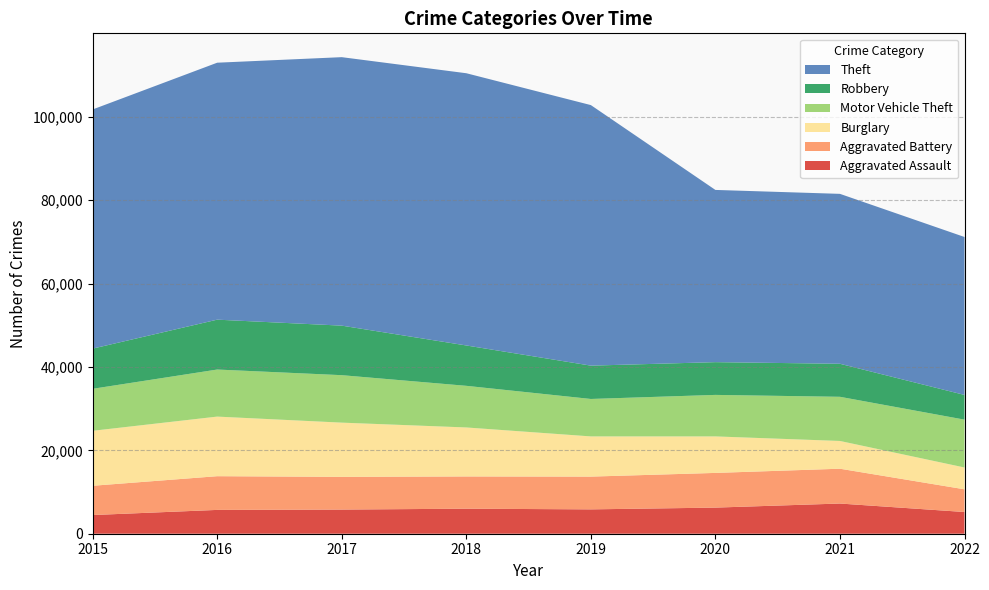

Reading left to right, transcribe all the data shown in this chart.

Aggravated Assault: 2015=4480	2016=5712	2017=5793	2018=6001	2019=5840	2020=6263	2021=7241	2022=5206
Aggravated Battery: 2015=7018	2016=8085	2017=7845	2018=7735	2019=7857	2020=8319	2021=8348	2022=5444
Burglary: 2015=13184	2016=14289	2017=13001	2018=11746	2019=9639	2020=8754	2021=6655	2022=5231
Motor Vehicle Theft: 2015=10068	2016=11286	2017=11380	2018=9983	2019=8978	2020=9953	2021=10590	2022=11474
Robbery: 2015=9638	2016=11960	2017=11880	2018=9679	2019=7994	2020=7855	2021=7920	2022=5926
Theft: 2015=57350	2016=61618	2017=64380	2018=65282	2019=62478	2020=41297	2021=40746	2022=37875